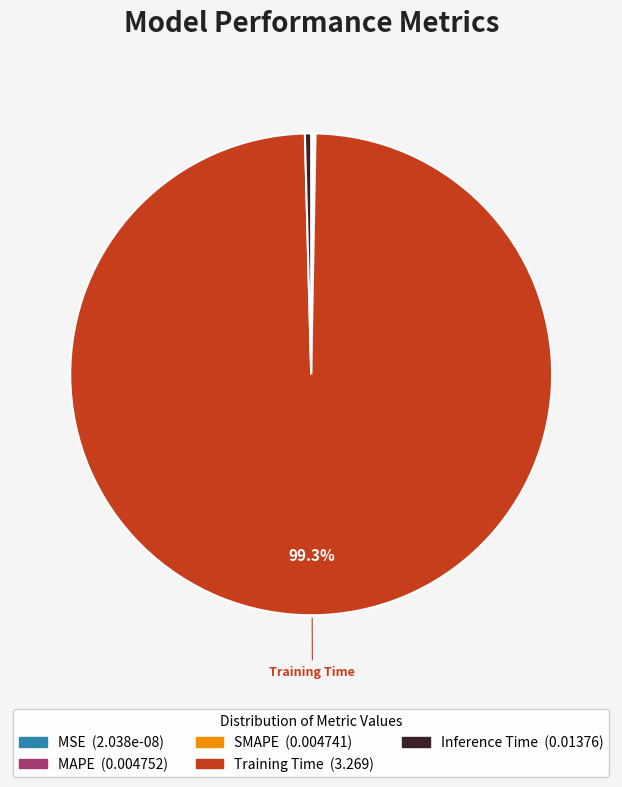

Which slice represents more than half of the pie?

Training Time